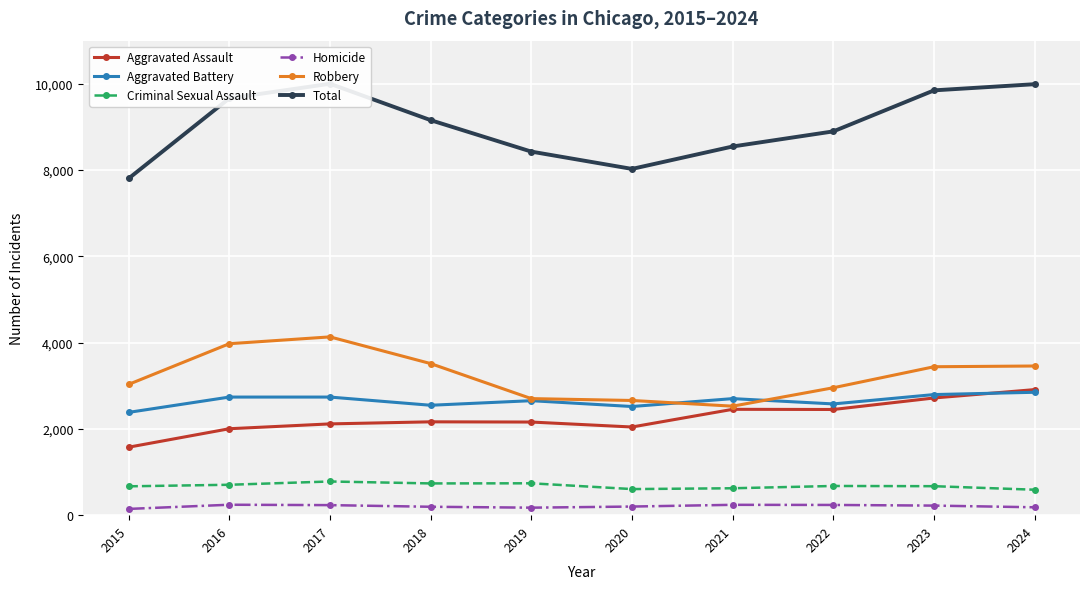

What is the highest value of the Aggravated Assault series?

2911